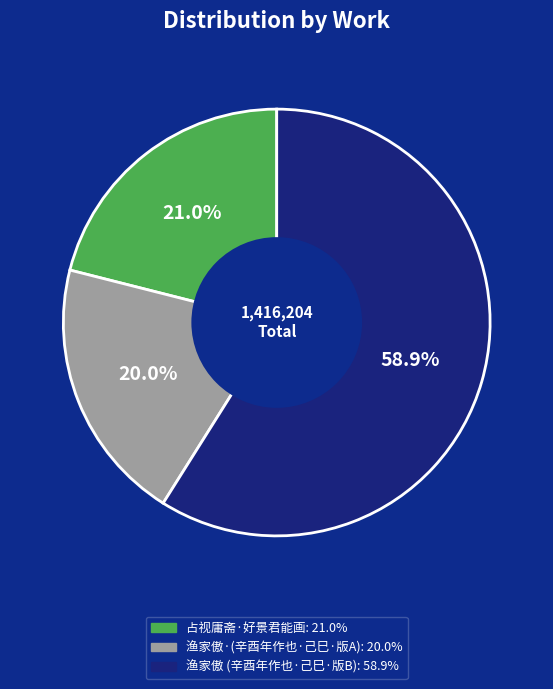

Is there any slice that represents more than half of the pie?

Yes